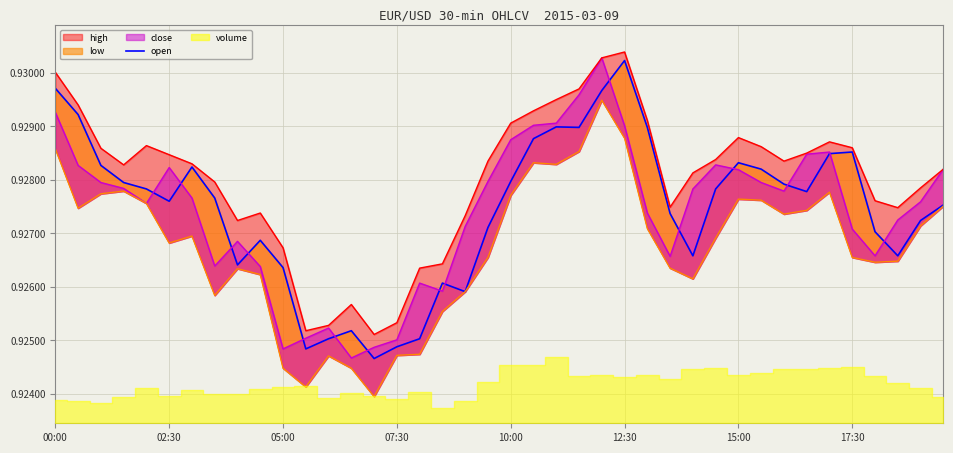

Read the high value at 33.

0.9